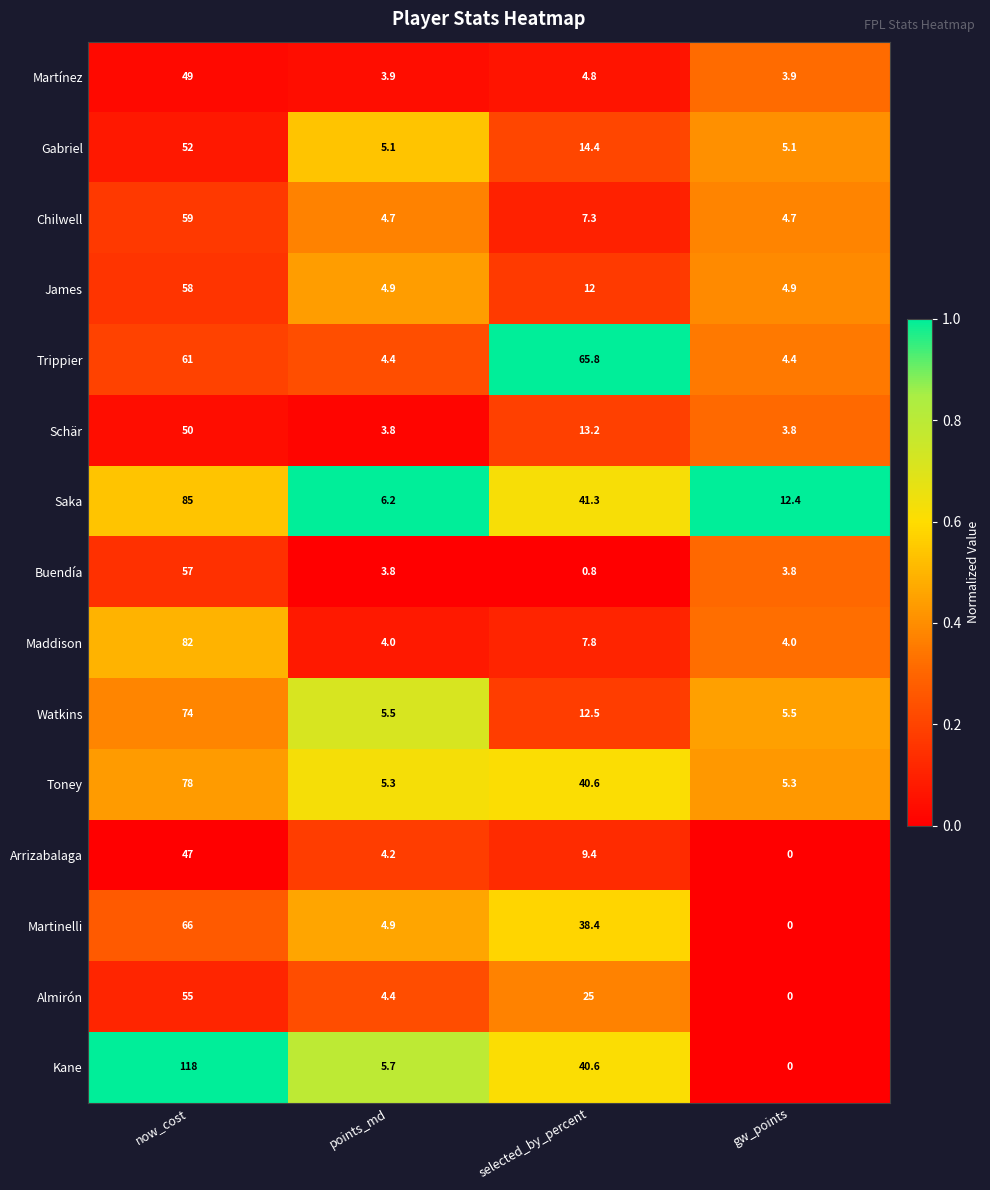

At how many categories does at least one series exceed 0?

4